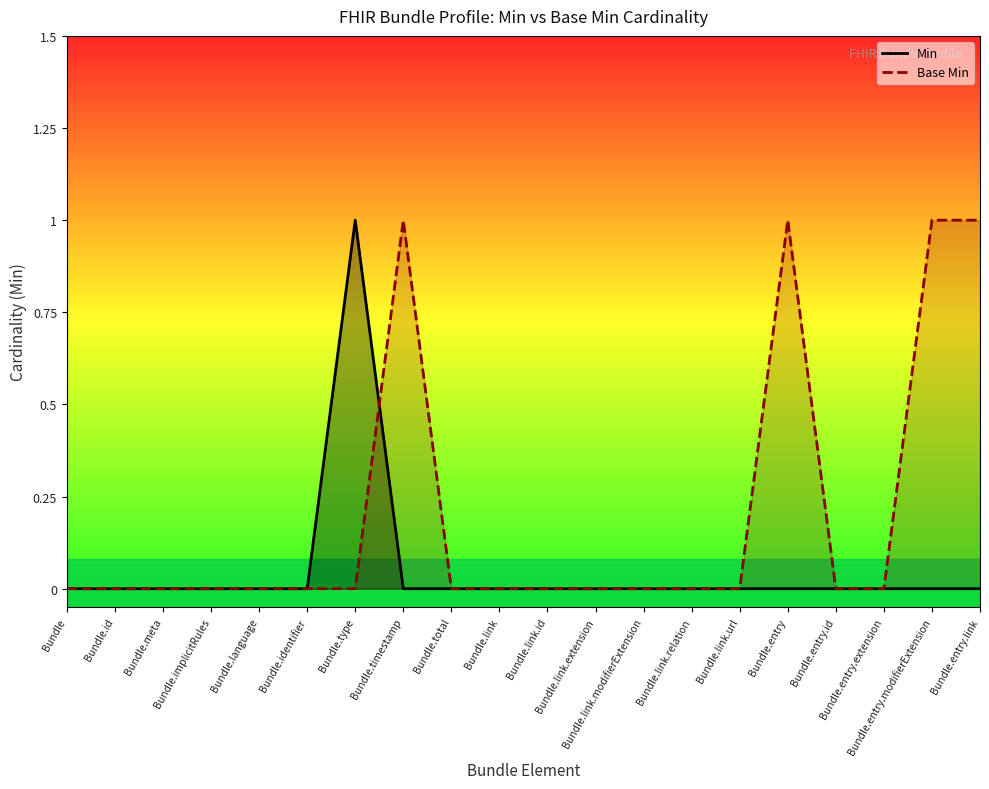

How many positive values does the Base Min series have?

4